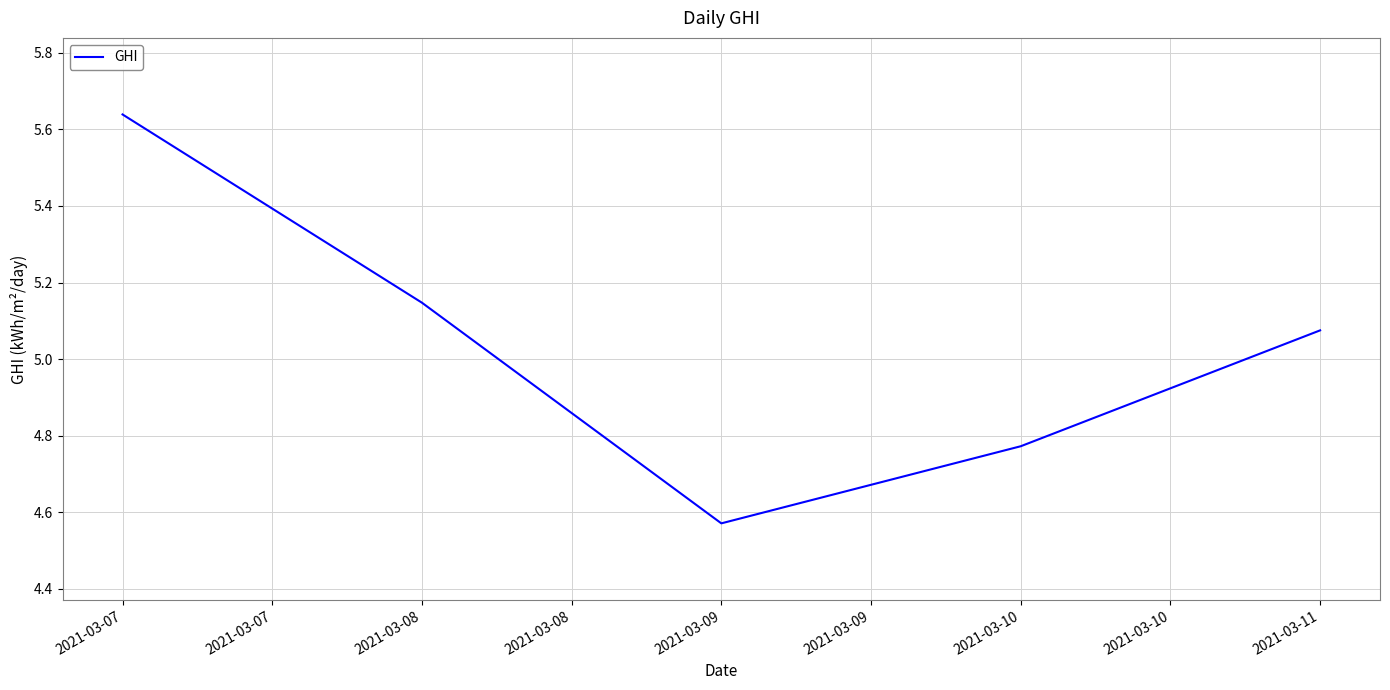

What is the difference between the maximum and minimum values?

1.1